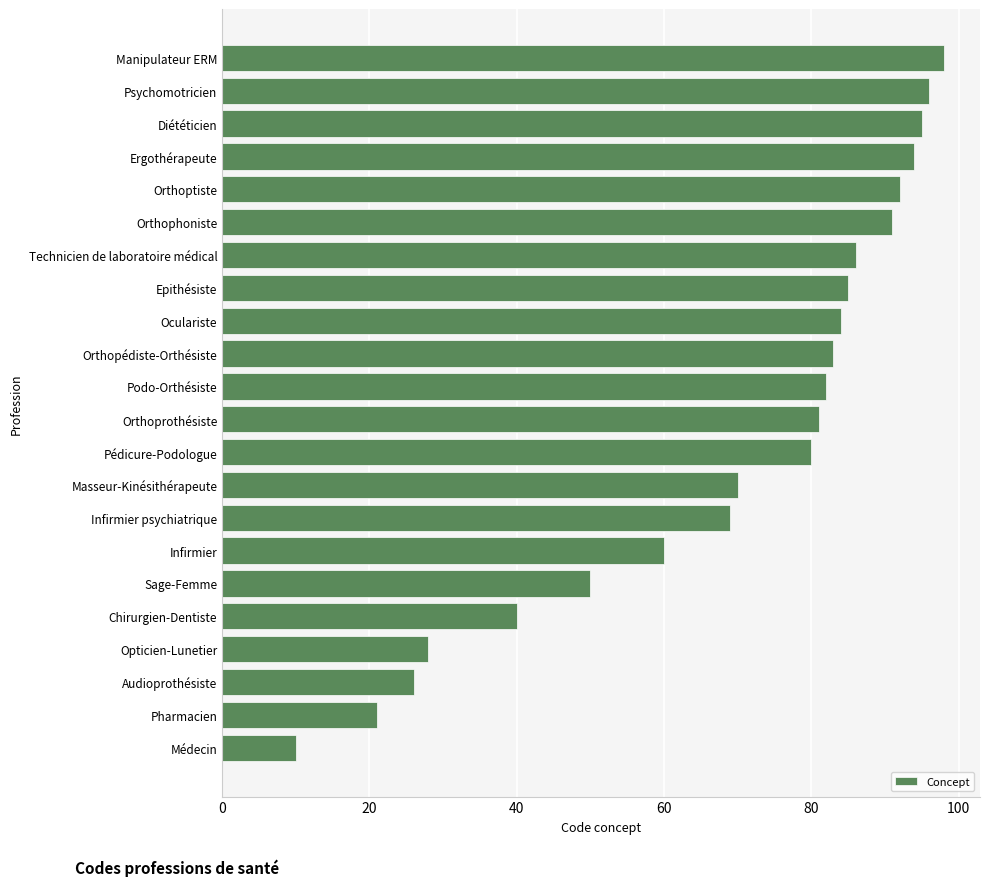

What is the difference between the maximum and minimum values?

88